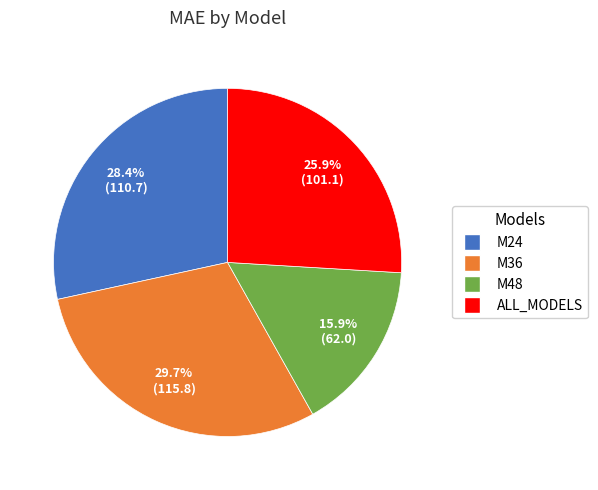

The M24 slice represents 28% of the pie. True or false?

True